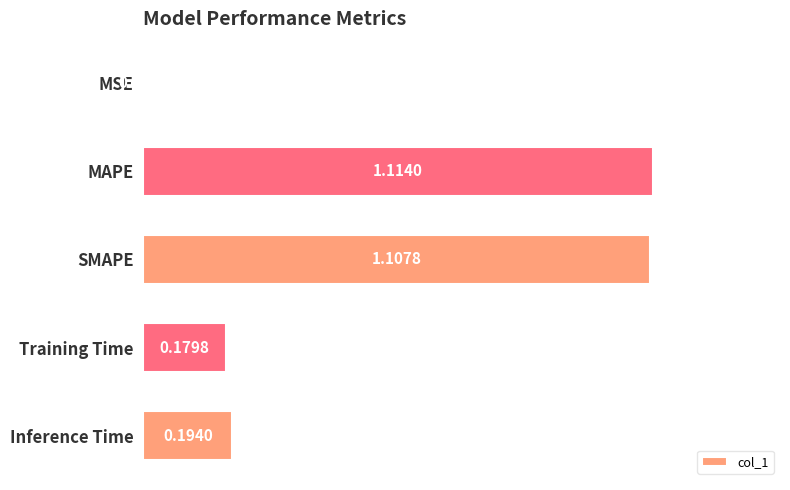

What is the change in value from SMAPE to Training Time?

-0.9